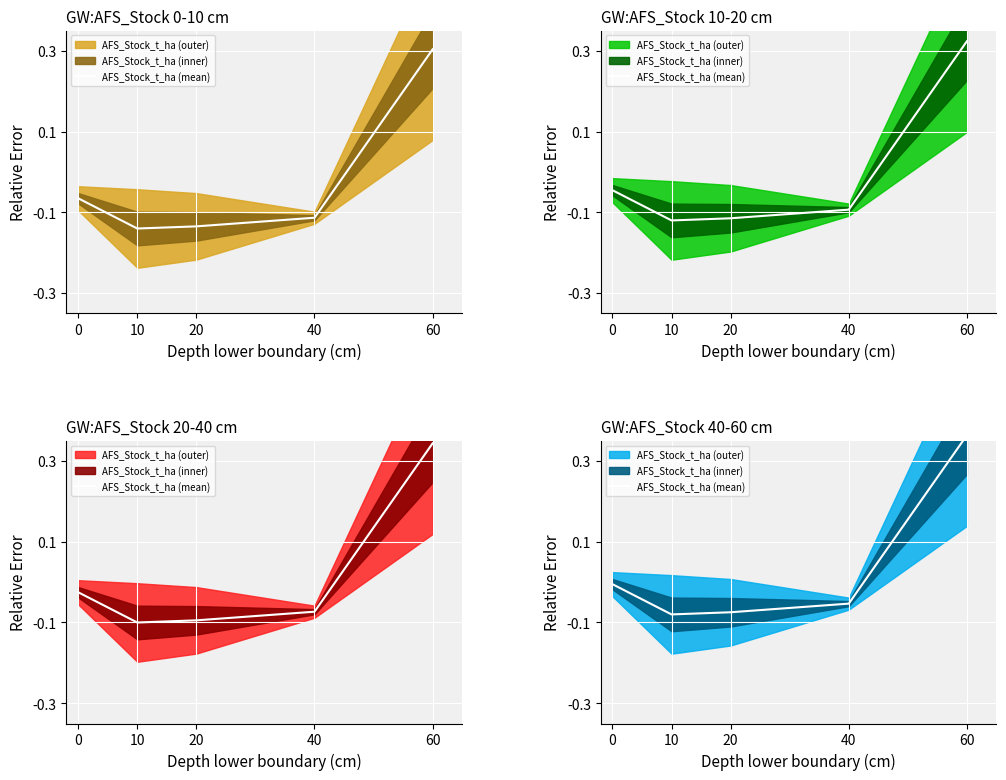

List the labels in order of value, smallest first.

10, 20, 40, 0, 60